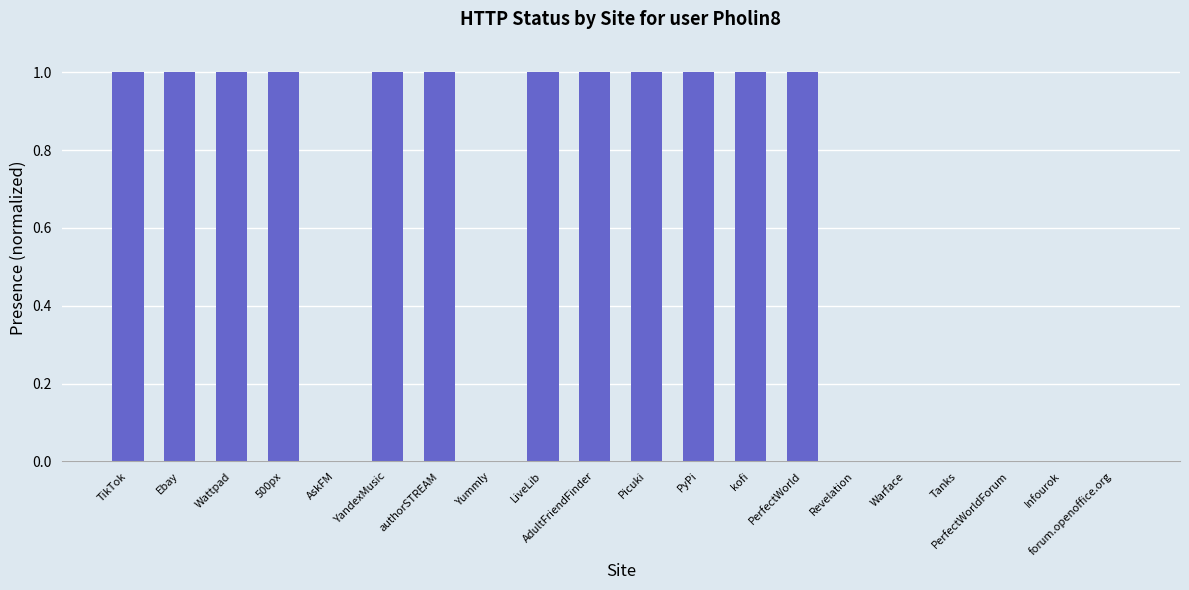

What is the sum of all values?

12